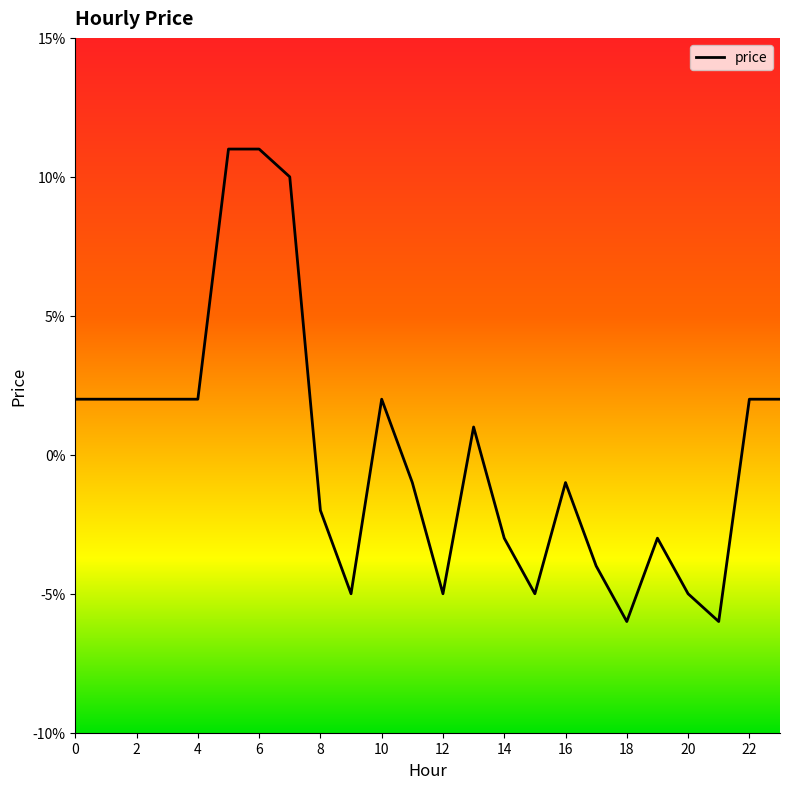

Does the chart have visible grid lines?

No